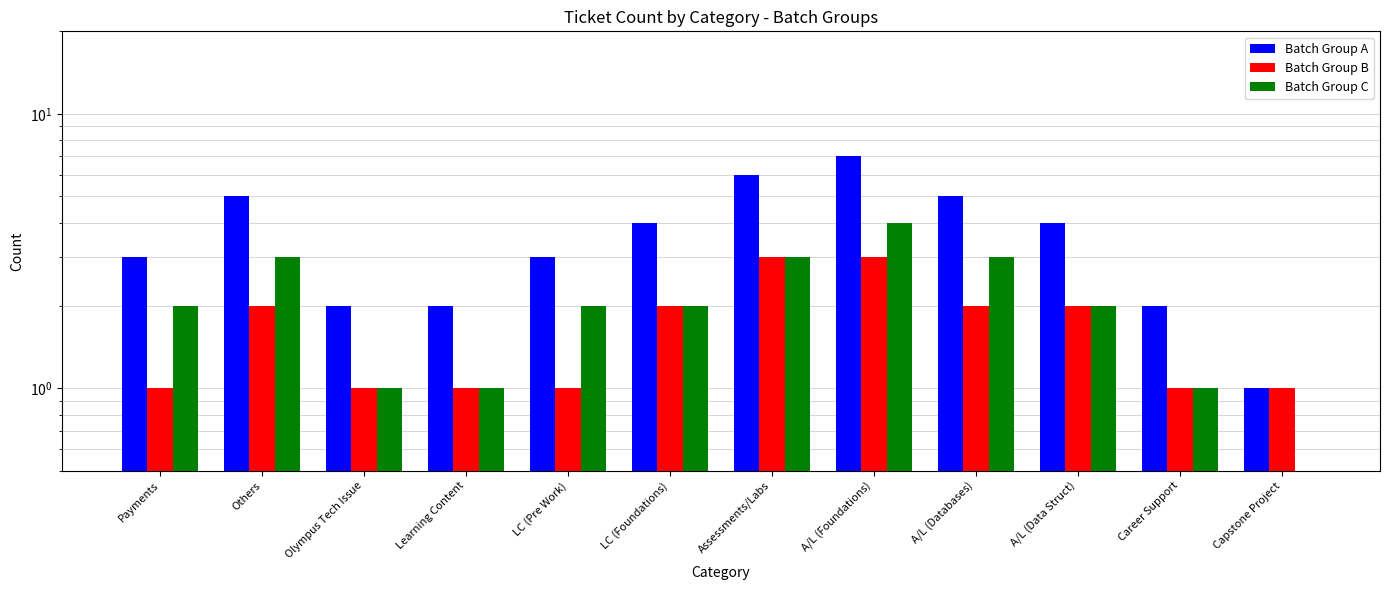

What position from the left is A/L (Databases)?

9